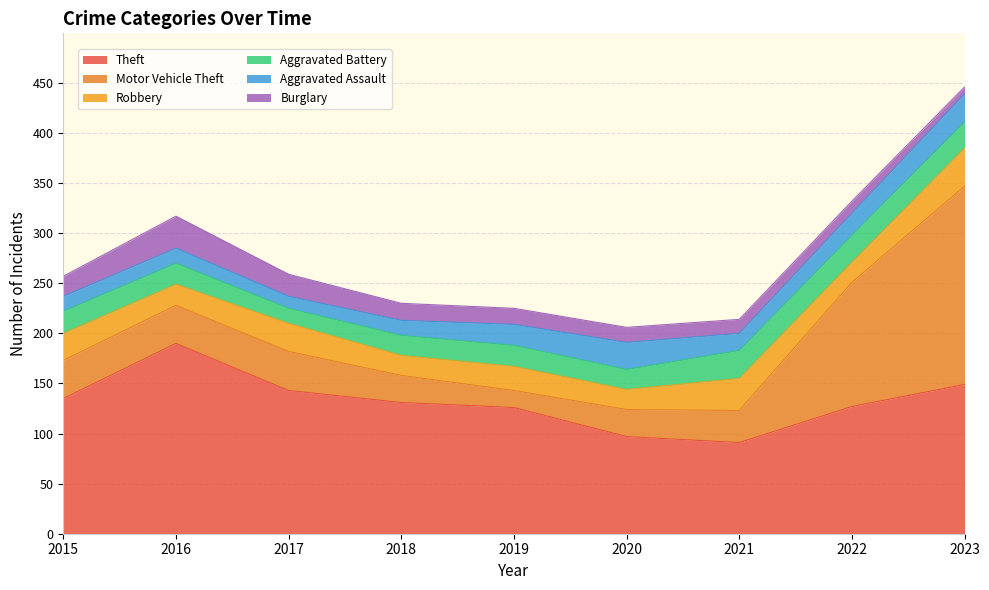

Where is the first local maximum for Motor Vehicle Theft?

2017